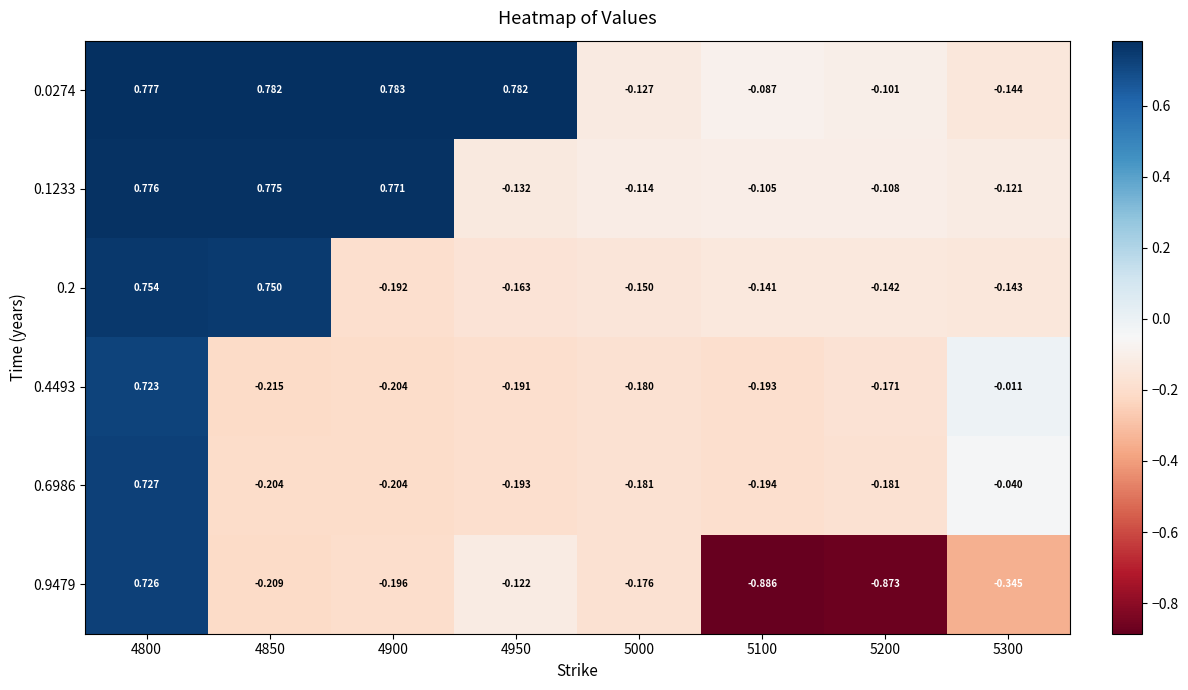

Is the value of 0.9479 at 5000 greater than the value of 0.2 at 5300?

No